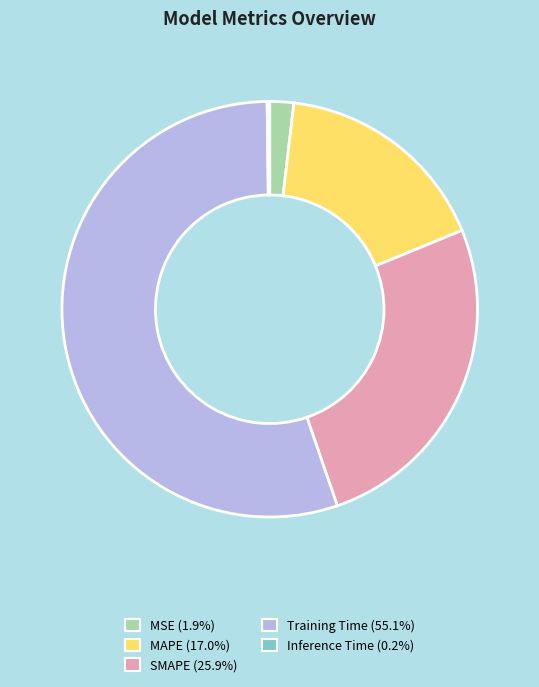

What is the largest slice in the pie chart?

Training Time